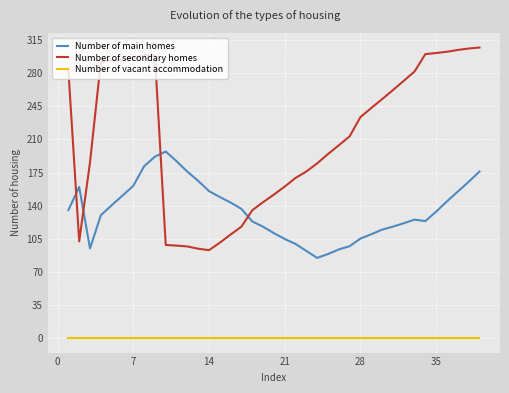

What is the lowest value of the Number of secondary homes series?

93.0